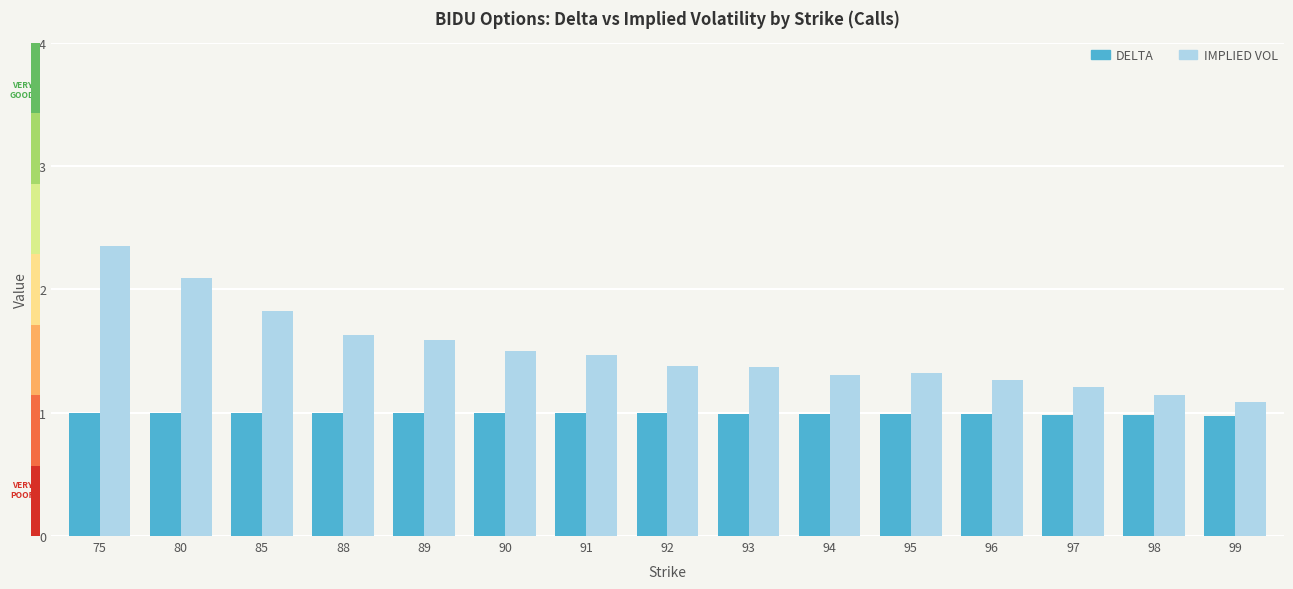

What is the difference between the highest and lowest values at 75?

1.4